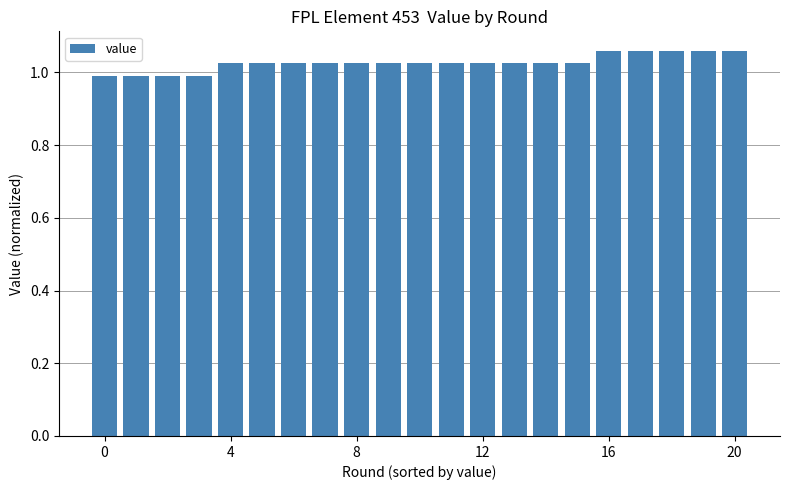

What is the sum of all values?

21.6